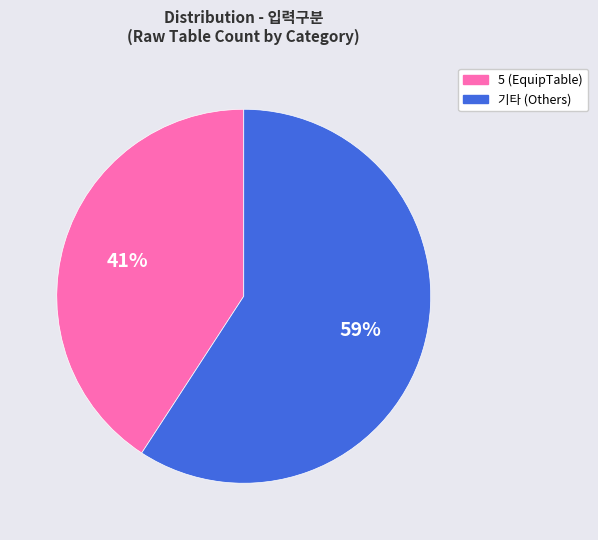

Does any single category account for the majority?

Yes